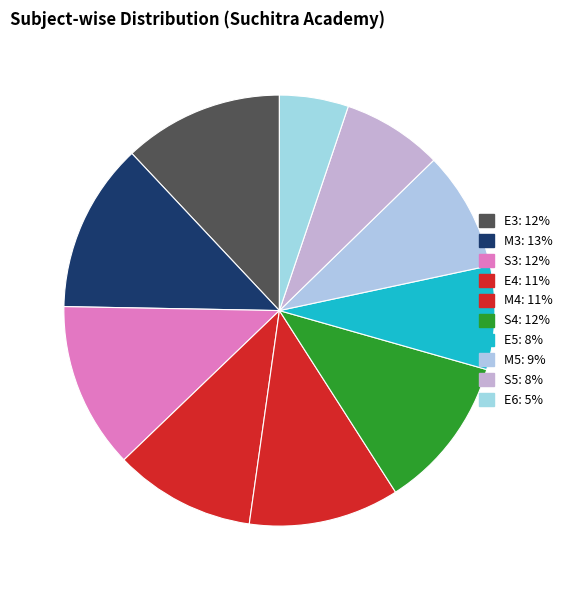

What is the largest slice in the pie chart?

M3